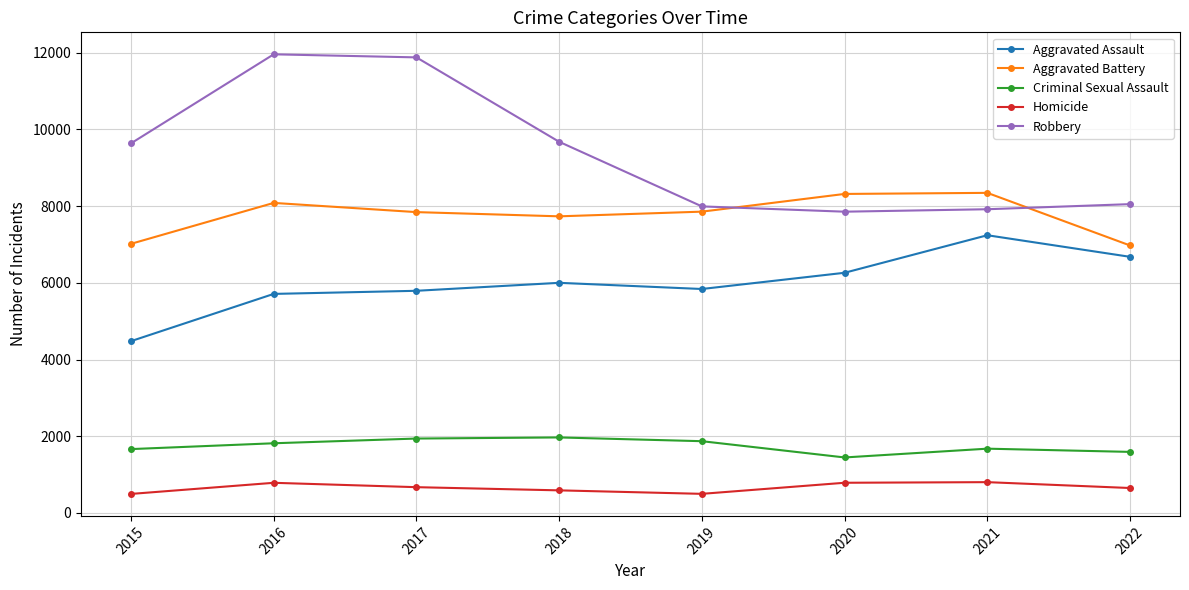

What is the minimum value for Aggravated Assault?

4480